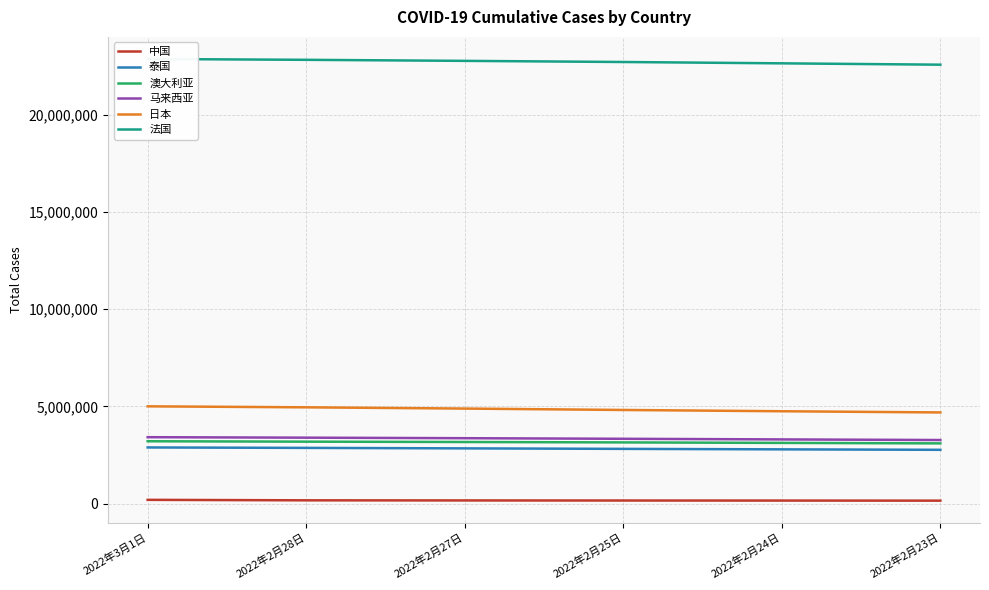

Rank the series at 2022年2月27日 from highest to lowest value.

法国, 日本, 马来西亚, 澳大利亚, 泰国, 中国